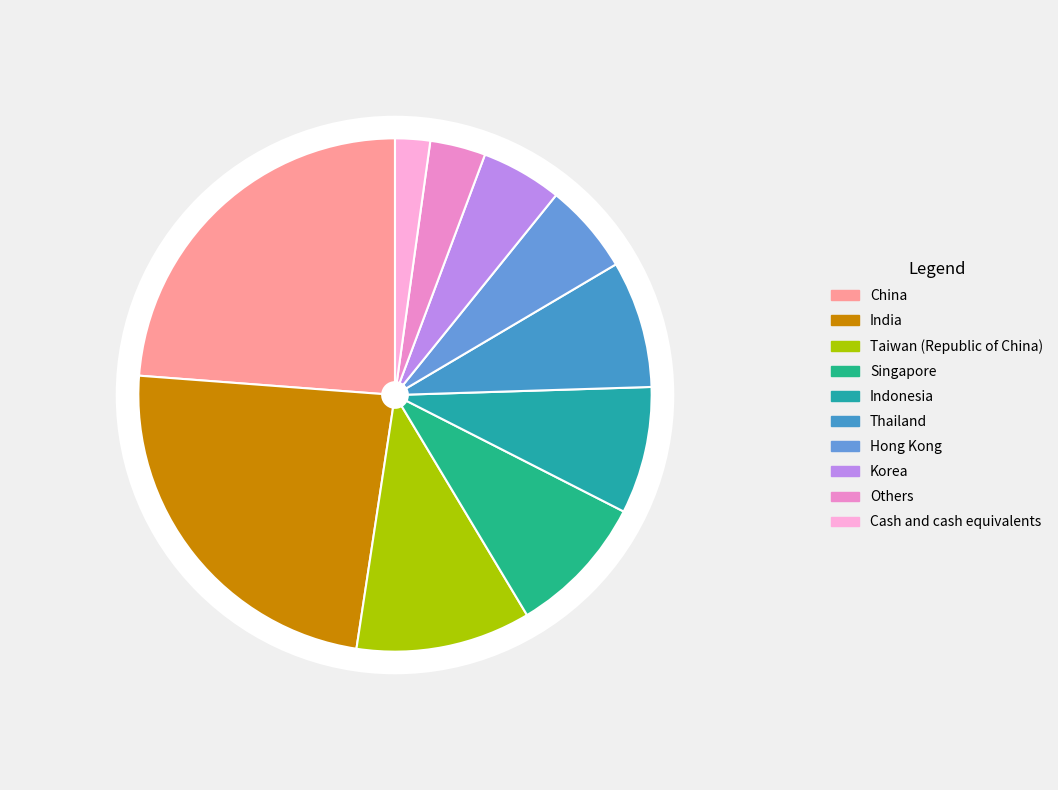

Between Hong Kong and Korea, which is larger?

Hong Kong